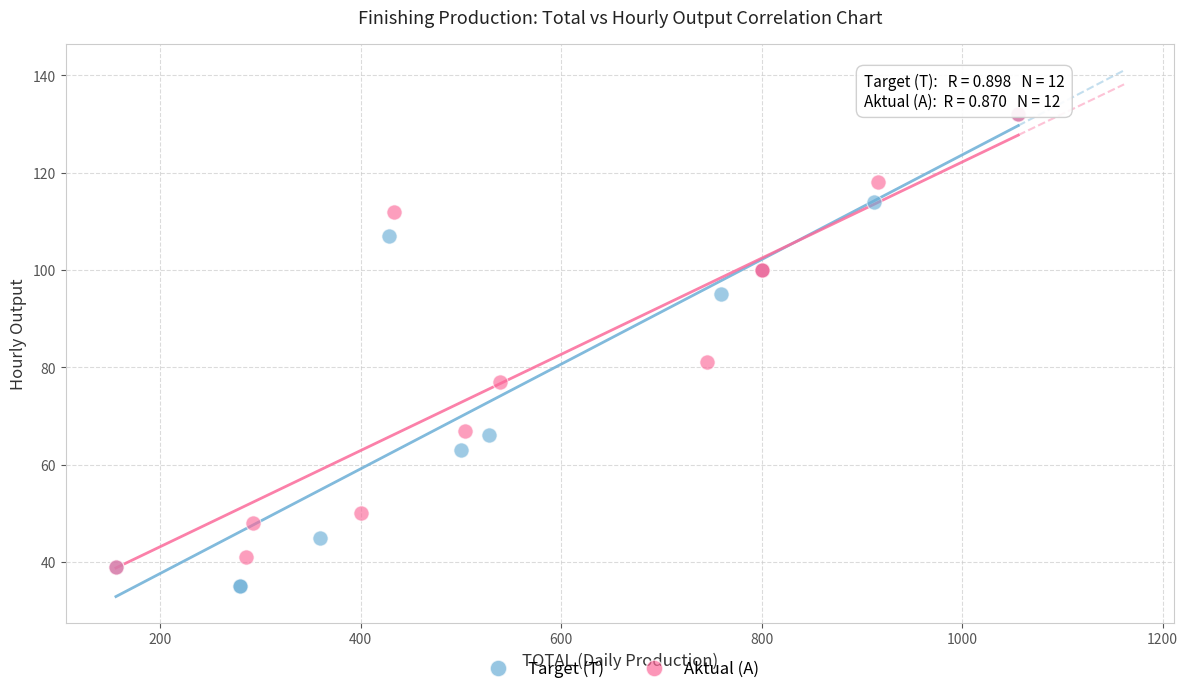

Which series contains the lowest Y value?

Target (T)